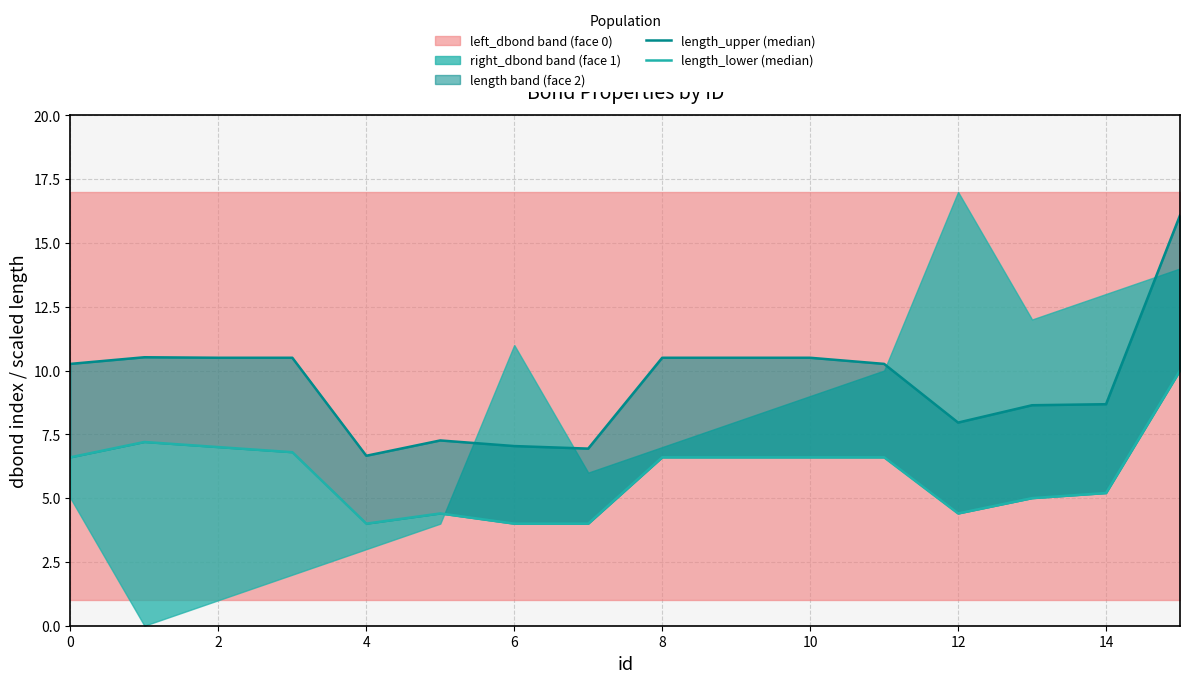

True or false: length_upper (median) and length_lower (median) intersect in this chart.

False